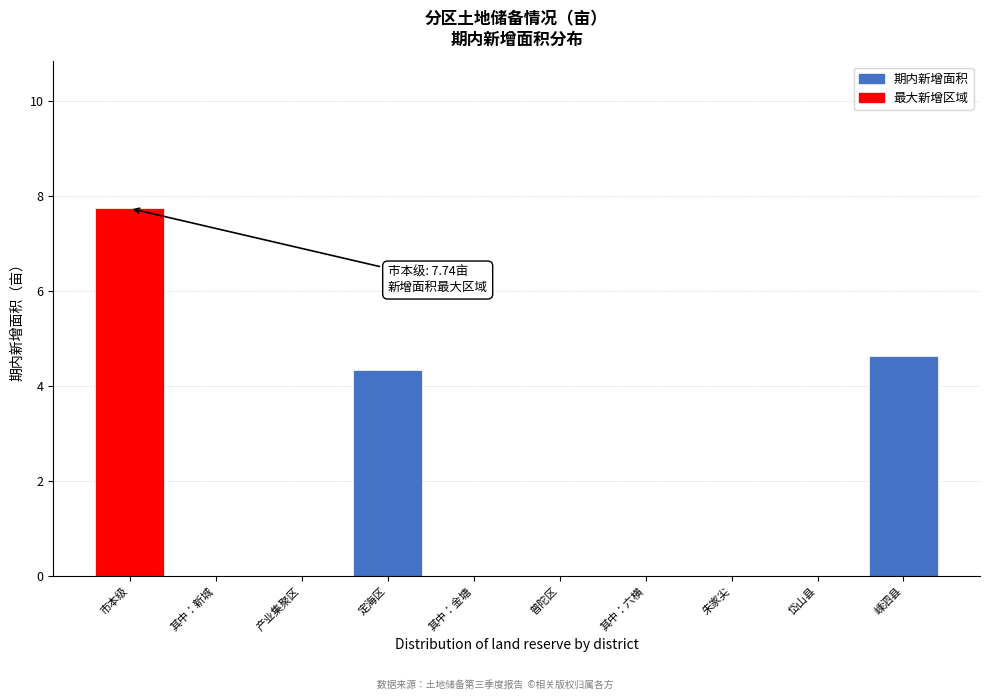

Reading left to right, extract all data points from this chart.

市本级=7.7	其中：新城=0.0	产业集聚区=0.0	定海区=4.3	其中：金塘=0.0	普陀区=0.0	其中：六横=0.0	朱家尖=0.0	岱山县=0.0	嵊泗县=4.6